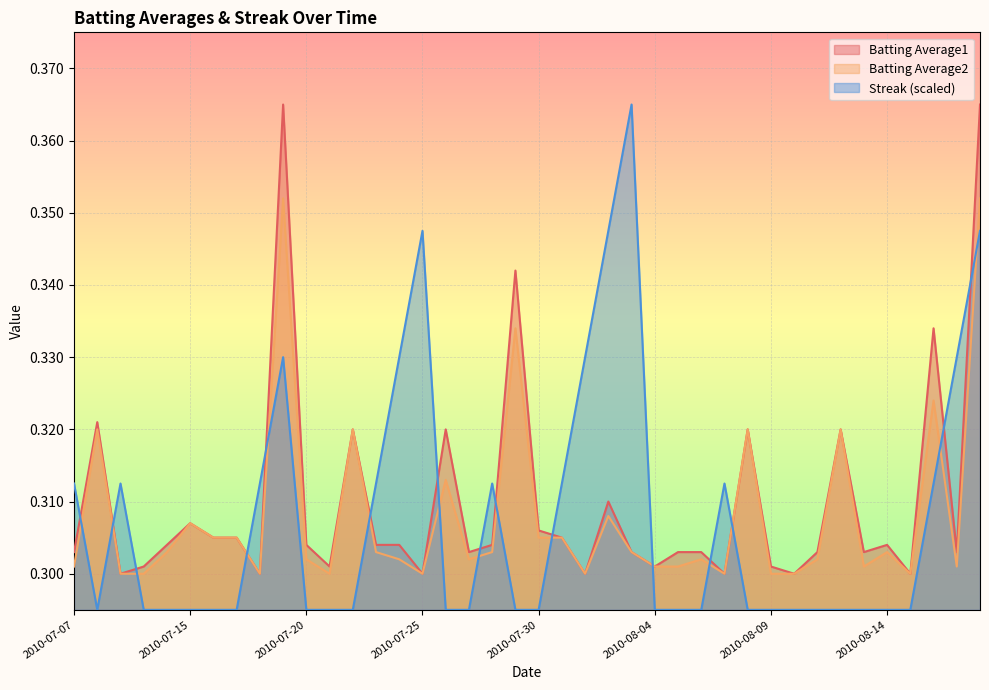

What is the total value across all series at 2010-07-29?

1.0